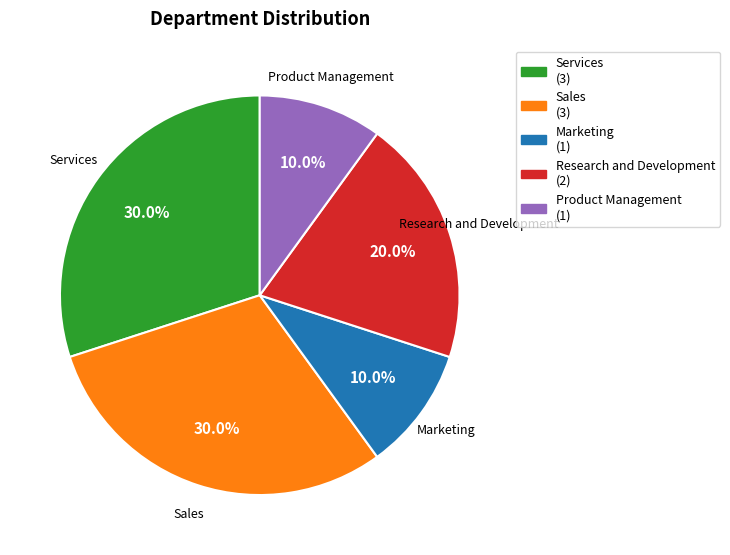

What percentage is the Product Management slice, to the nearest percent?

10%